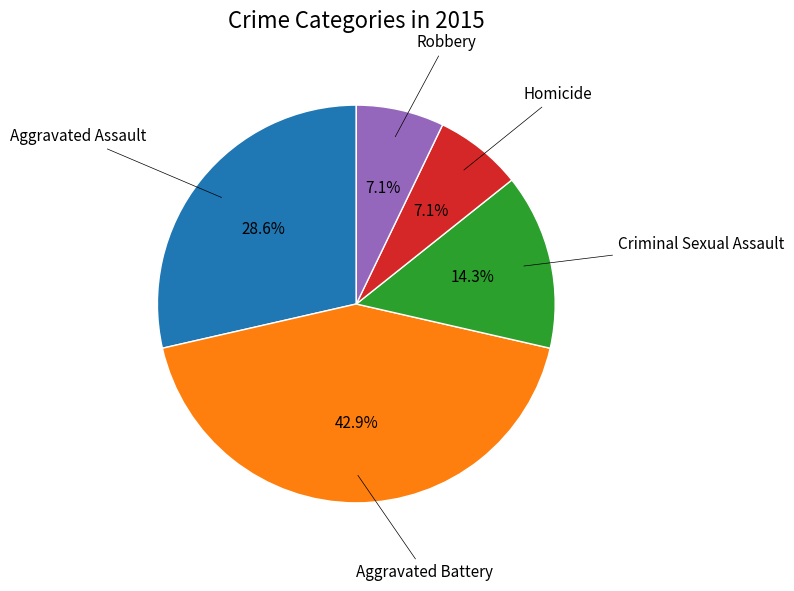

Is there any slice that represents more than half of the pie?

No